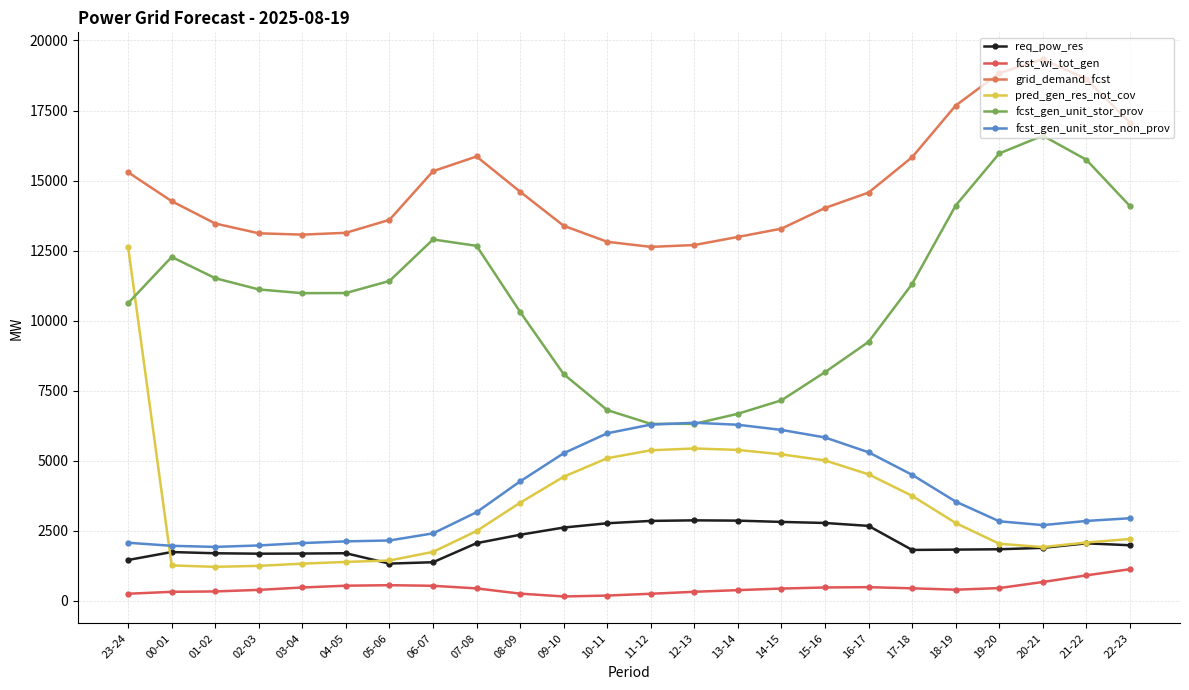

Which series has the largest total across all categories?

grid_demand_fcst